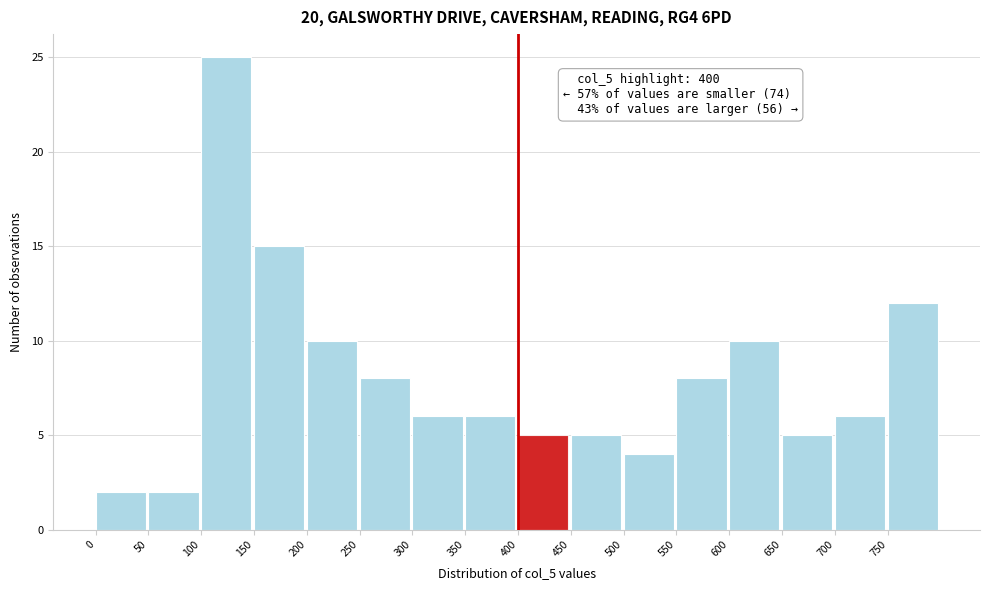

Over which range of the x-axis is the bar tallest?

100 to 150